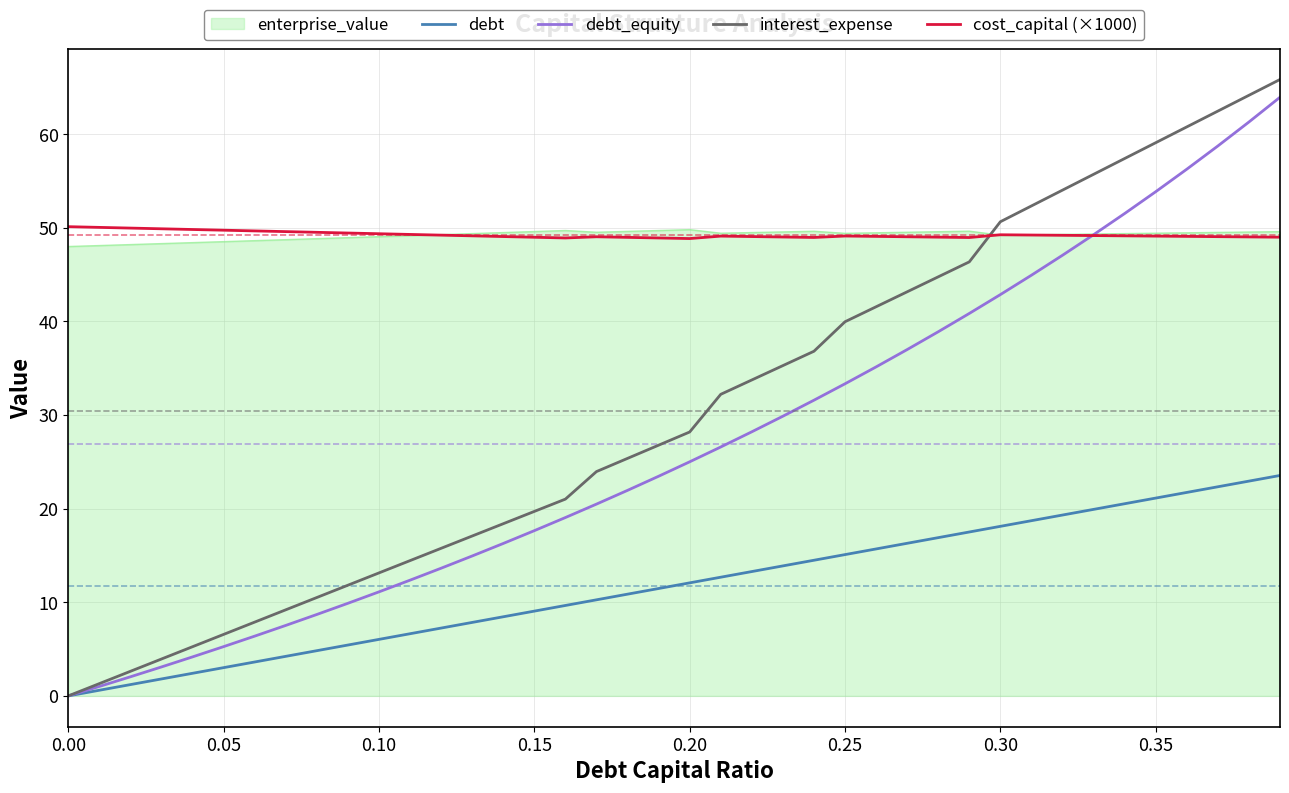

Which series has the largest range (max minus min)?

interest_expense